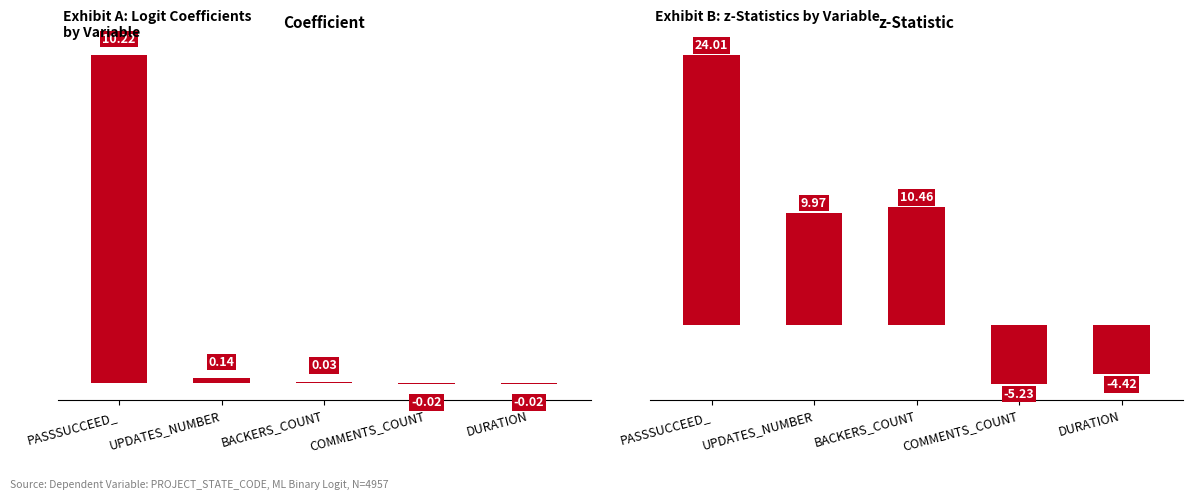

Rank the series at PASSSUCCEED_ from highest to lowest value.

z-Statistic, Coefficient